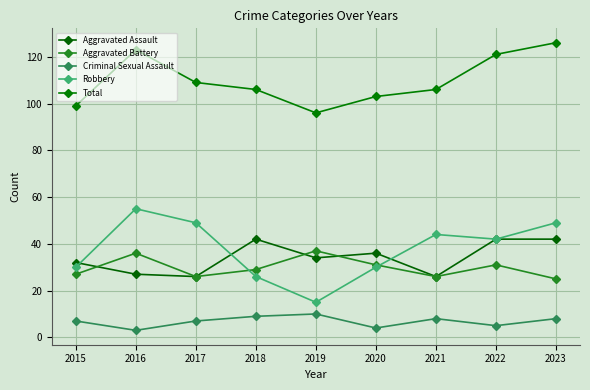

Is it true that Aggravated Assault equals 68 at 2018?

False